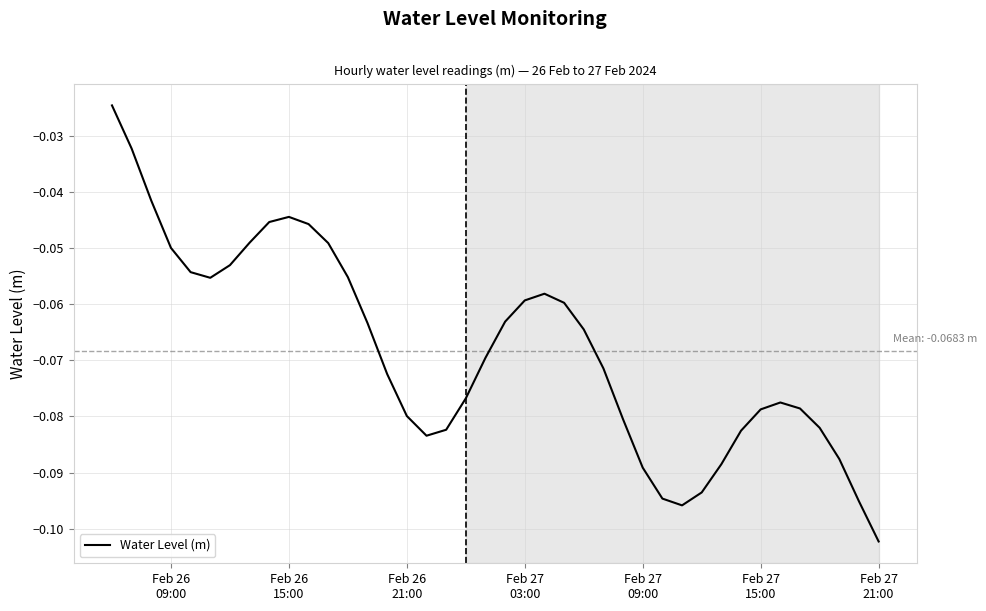

Which category has the lowest value across all series?

Feb 27
21:00